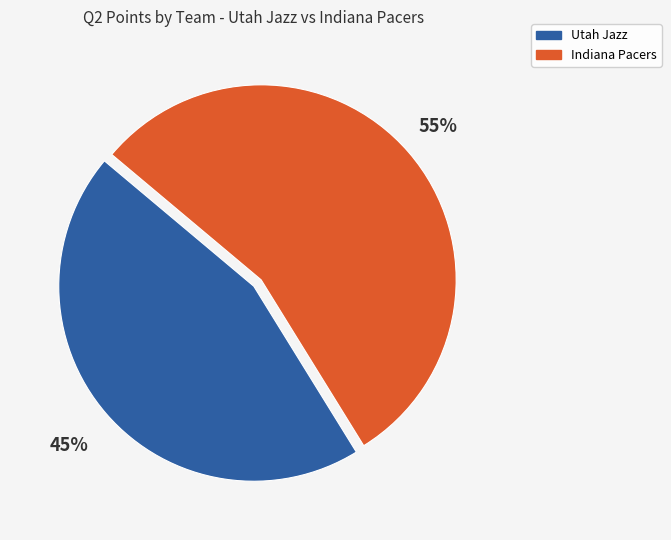

Rank the categories by value from highest to lowest.

Indiana Pacers, Utah Jazz